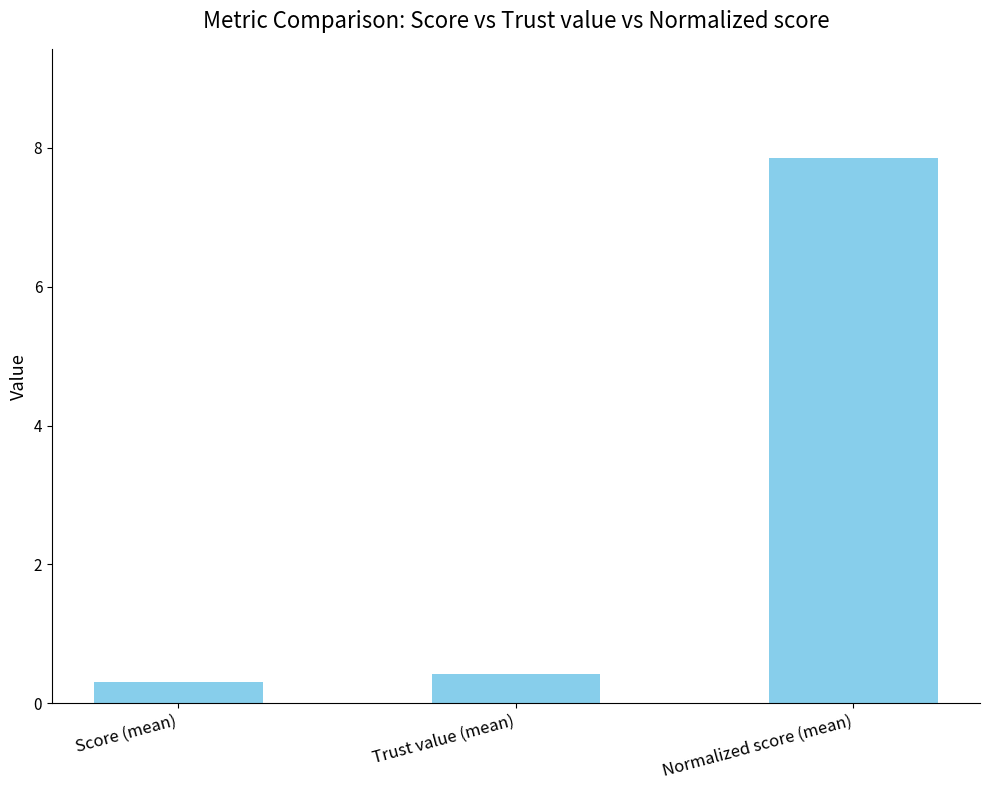

Is it true that the value at Score (mean) is 0.3?

True